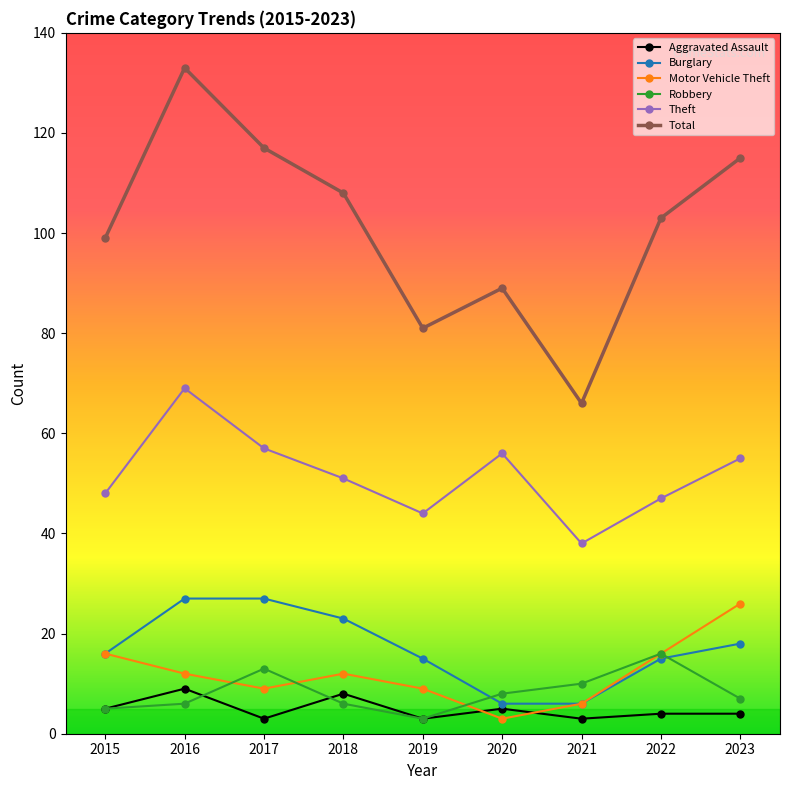

Is the value of Burglary at 2015 greater than the value of Robbery at 2023?

Yes